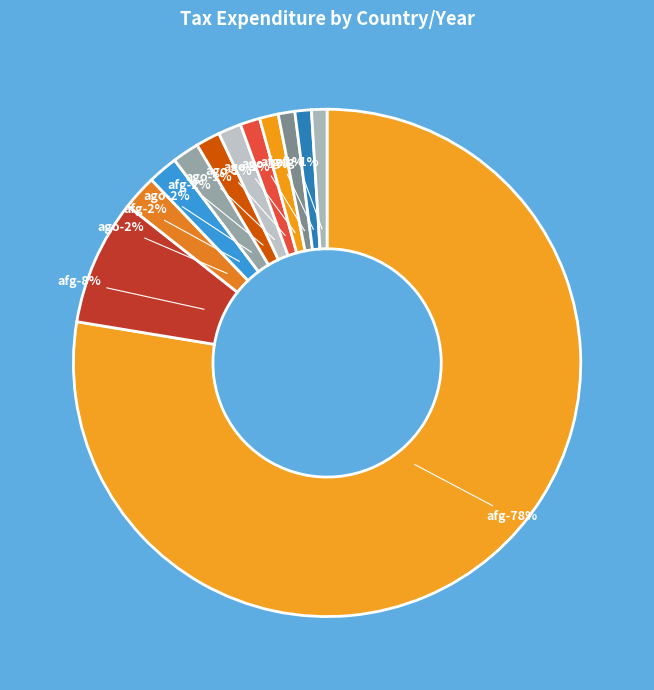

True or false: afg (2012) accounts for 2% of the total.

True